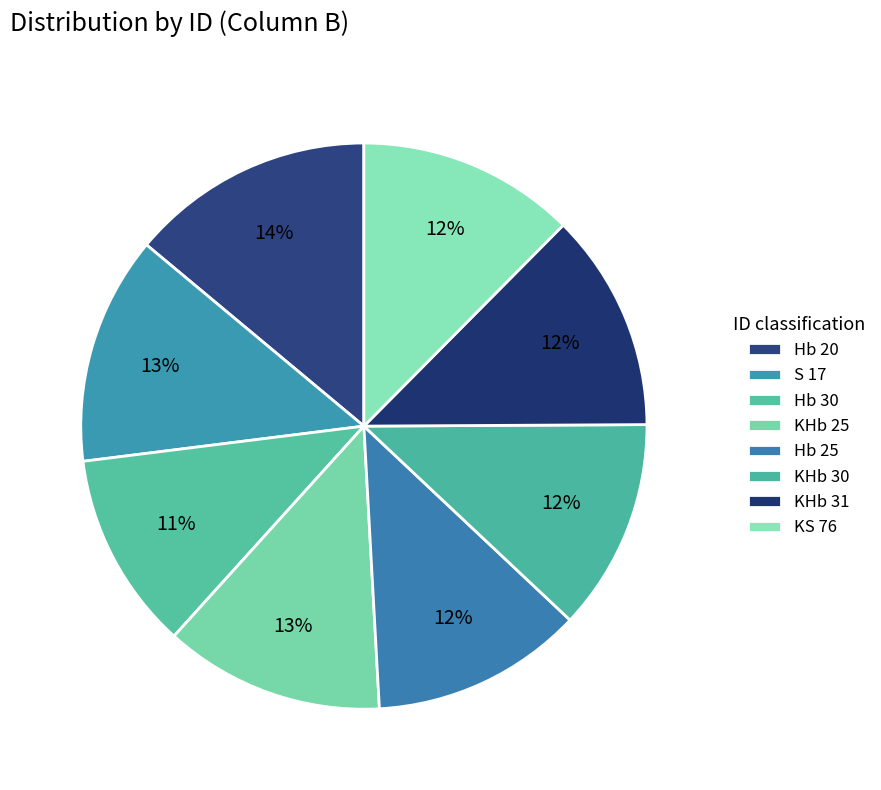

Is Hb 25 the majority of the pie?

No